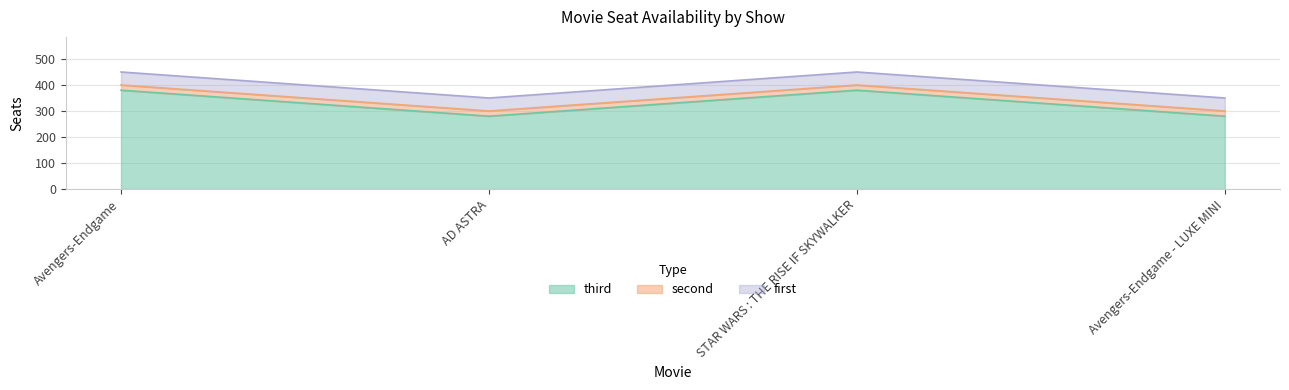

What is the total value across all series at AD ASTRA?

350